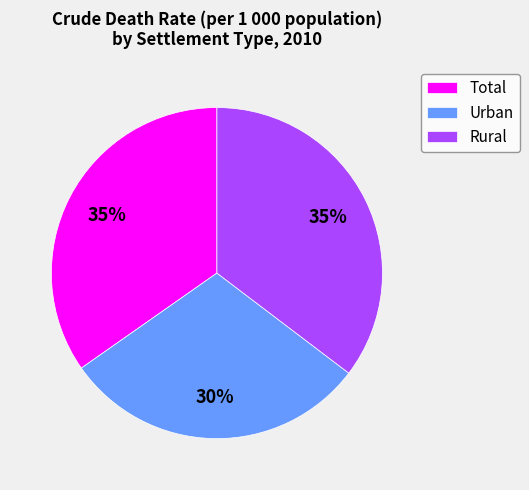

The Urban slice represents 30% of the pie. True or false?

True